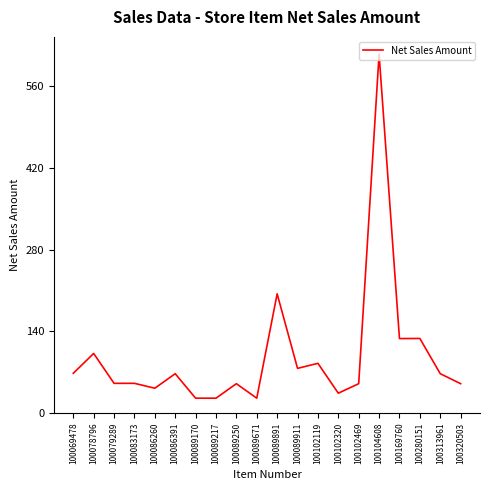

What is the smallest value displayed?

25.6